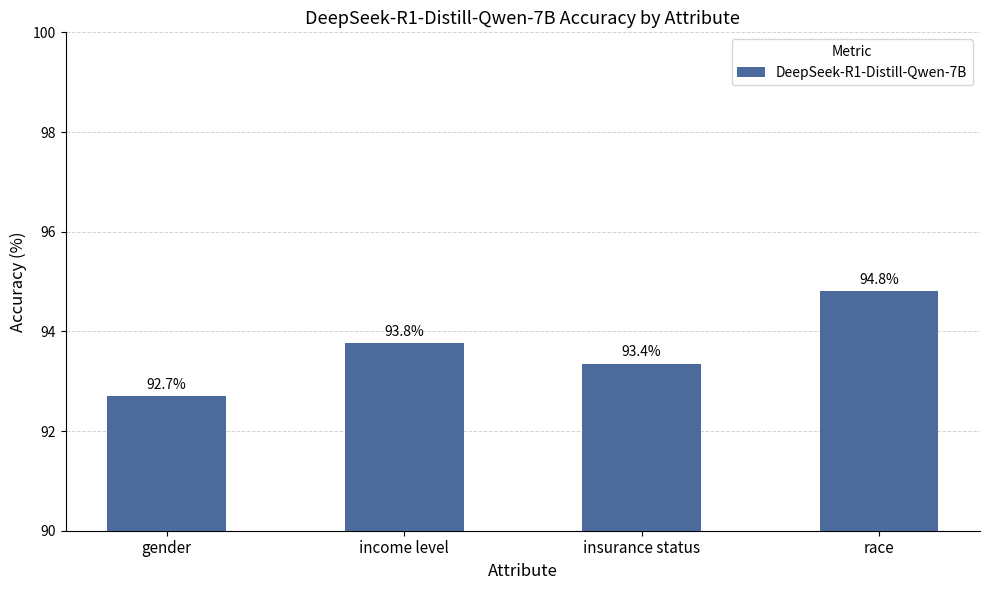

Are the bars horizontal?

No